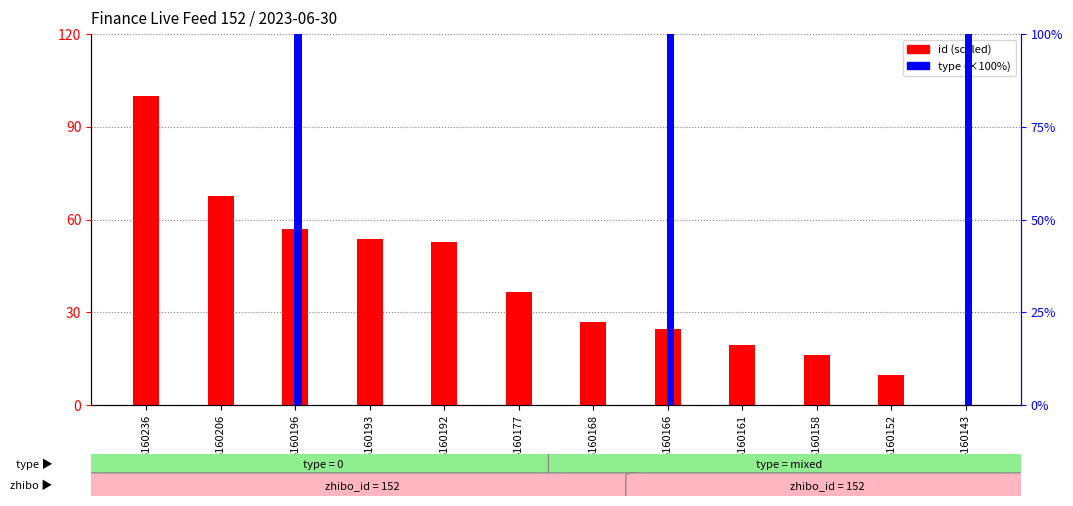

What are all the series names shown in the legend?

id (scaled), type (×100%)